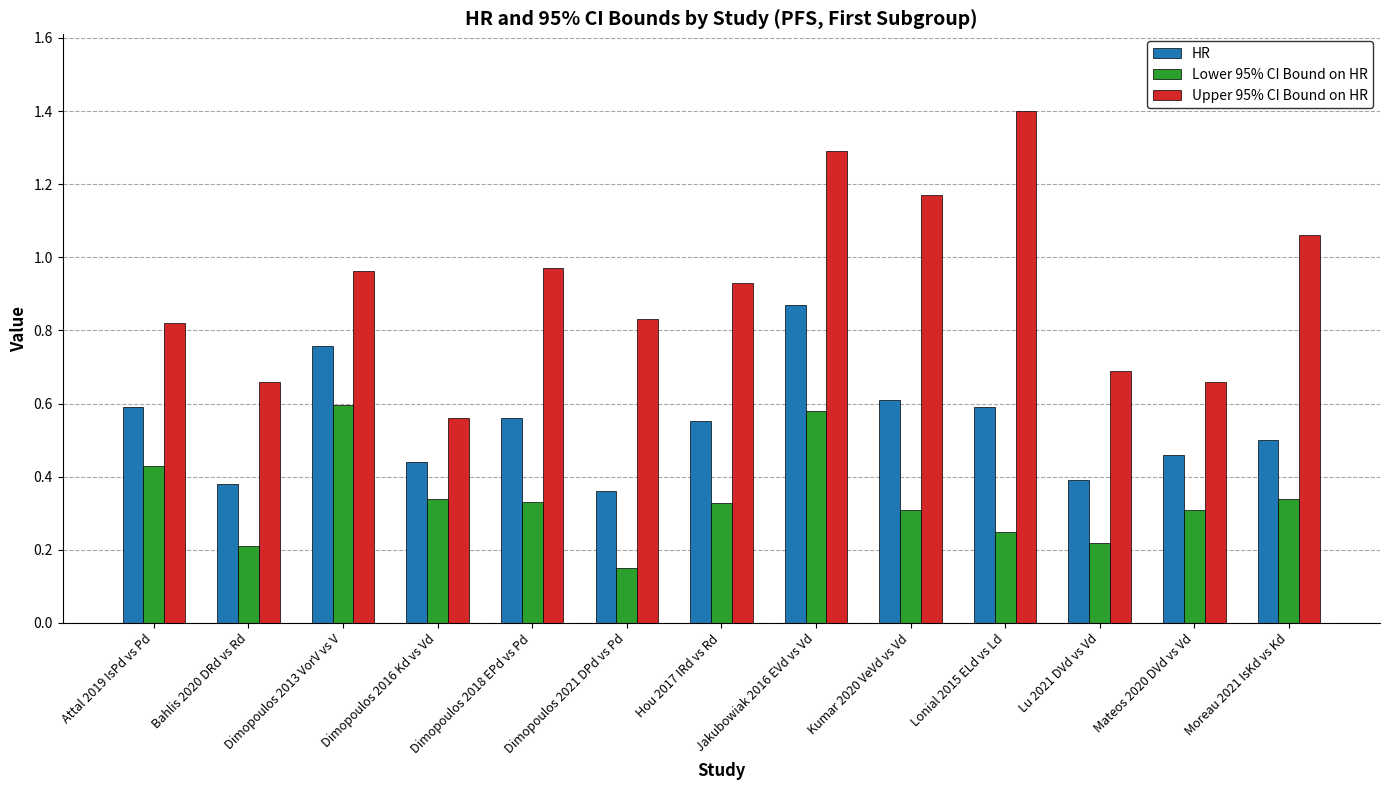

How many groups of bars are there?

13